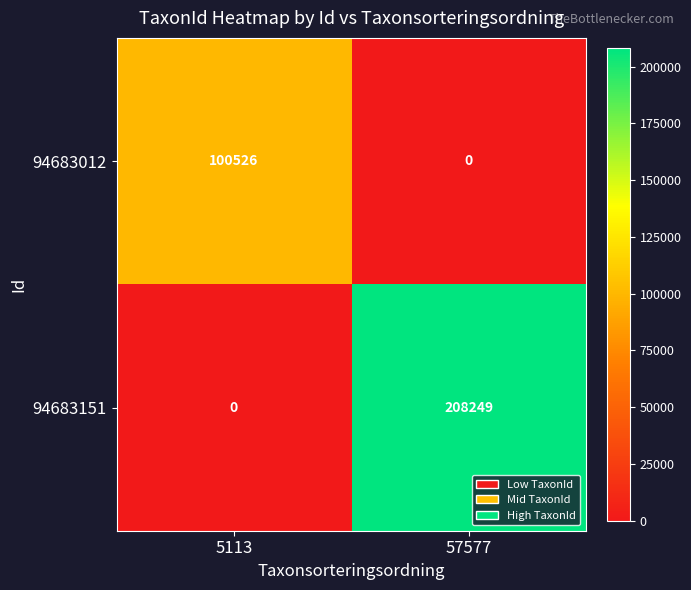

What is the average value of the 94683012 series?

50263